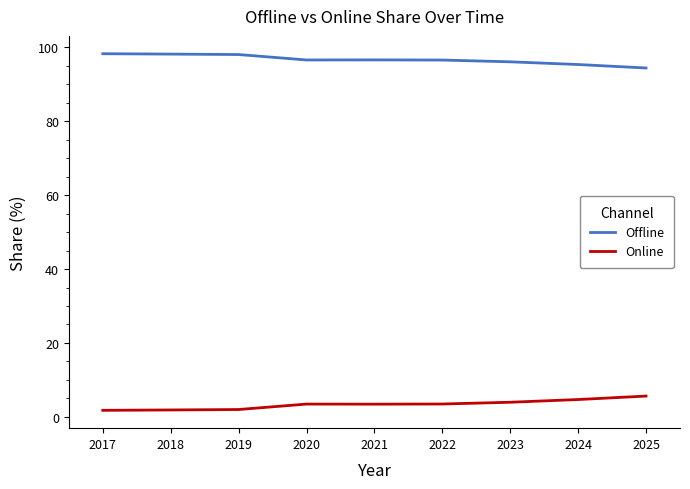

True or false: Offline and Online cross at least once.

False